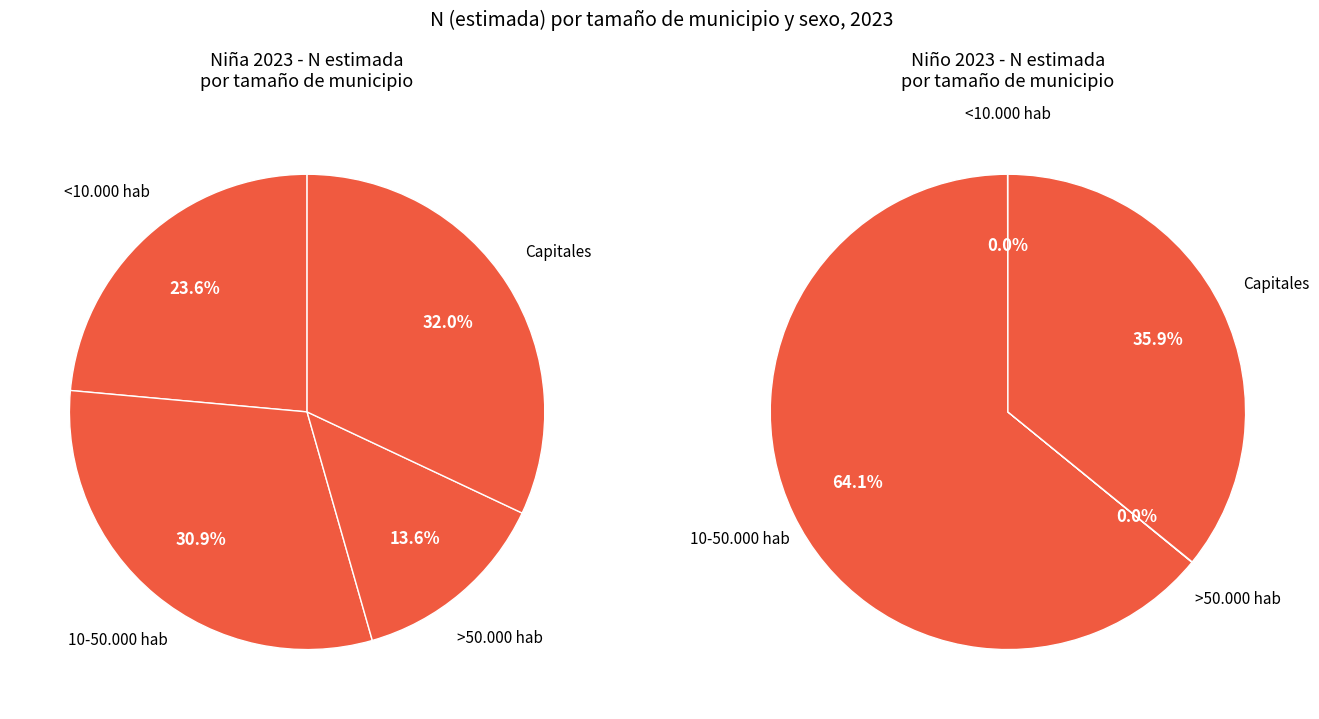

What is the smallest slice in the pie chart?

>50.000 hab